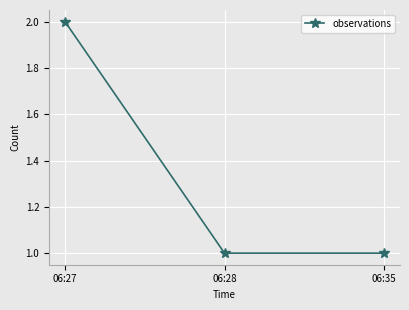

Reading left to right, what are all the values shown in this chart?

2	1	1